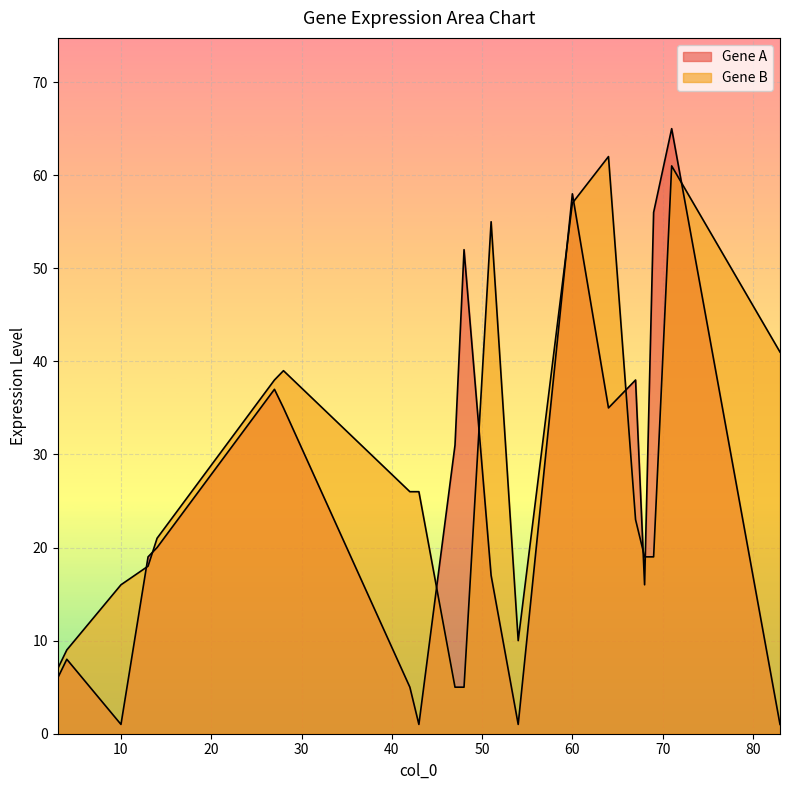

How many lines are shown in the chart?

2